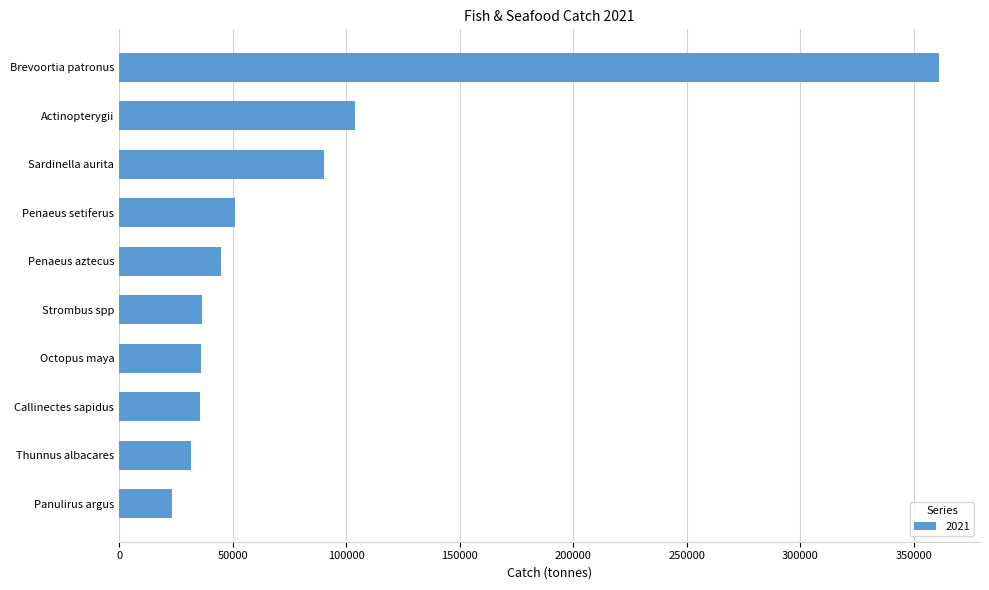

What is the smallest value displayed?

23421.4